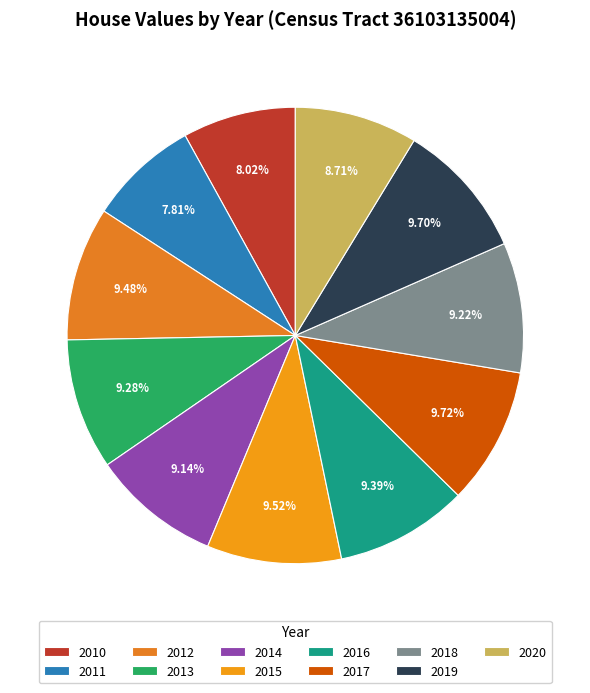

Which category has the smallest portion of the pie?

2011